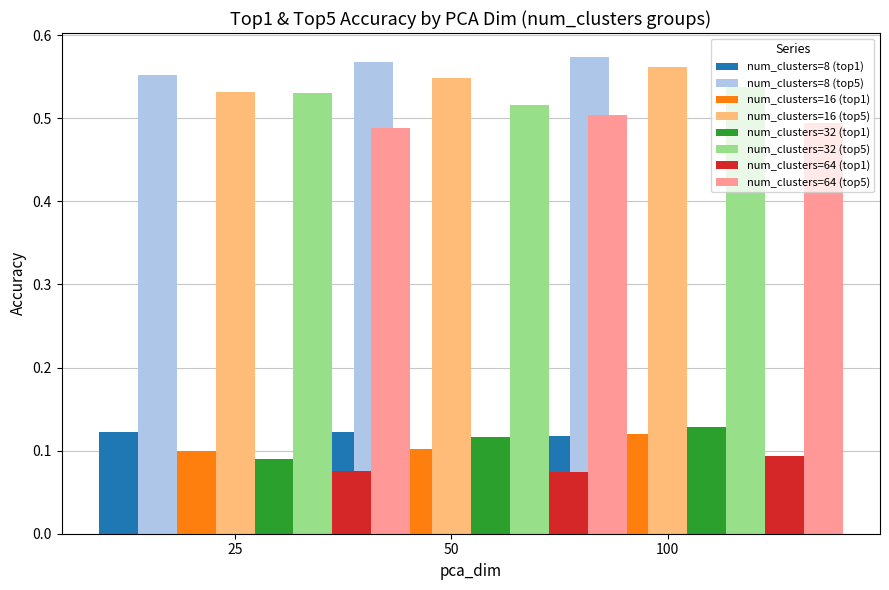

Between 64-25 and 64-50, which series saw the biggest shift?

top5_accuracy